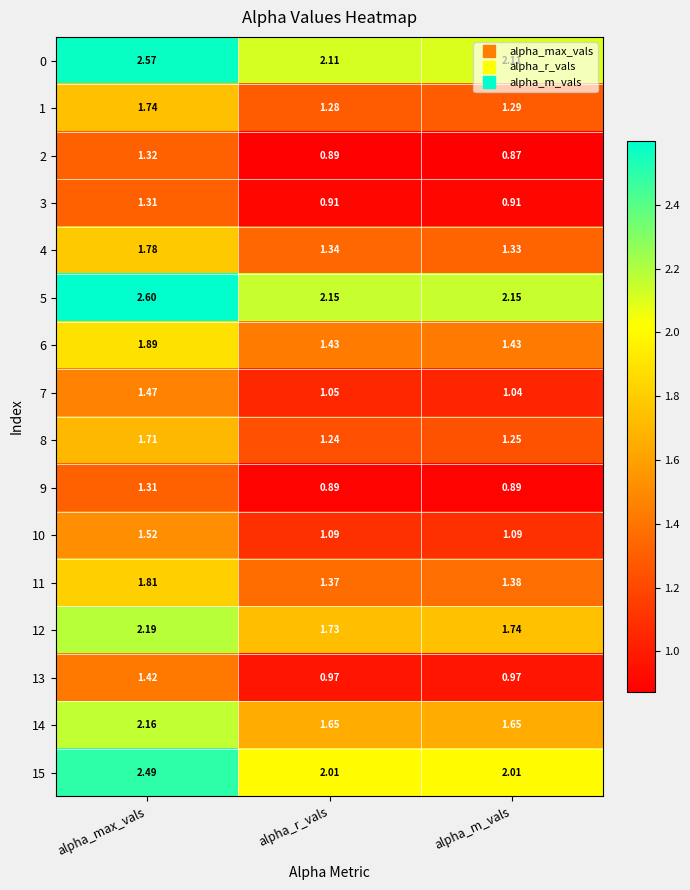

Which category has the highest value across all series?

alpha_max_vals